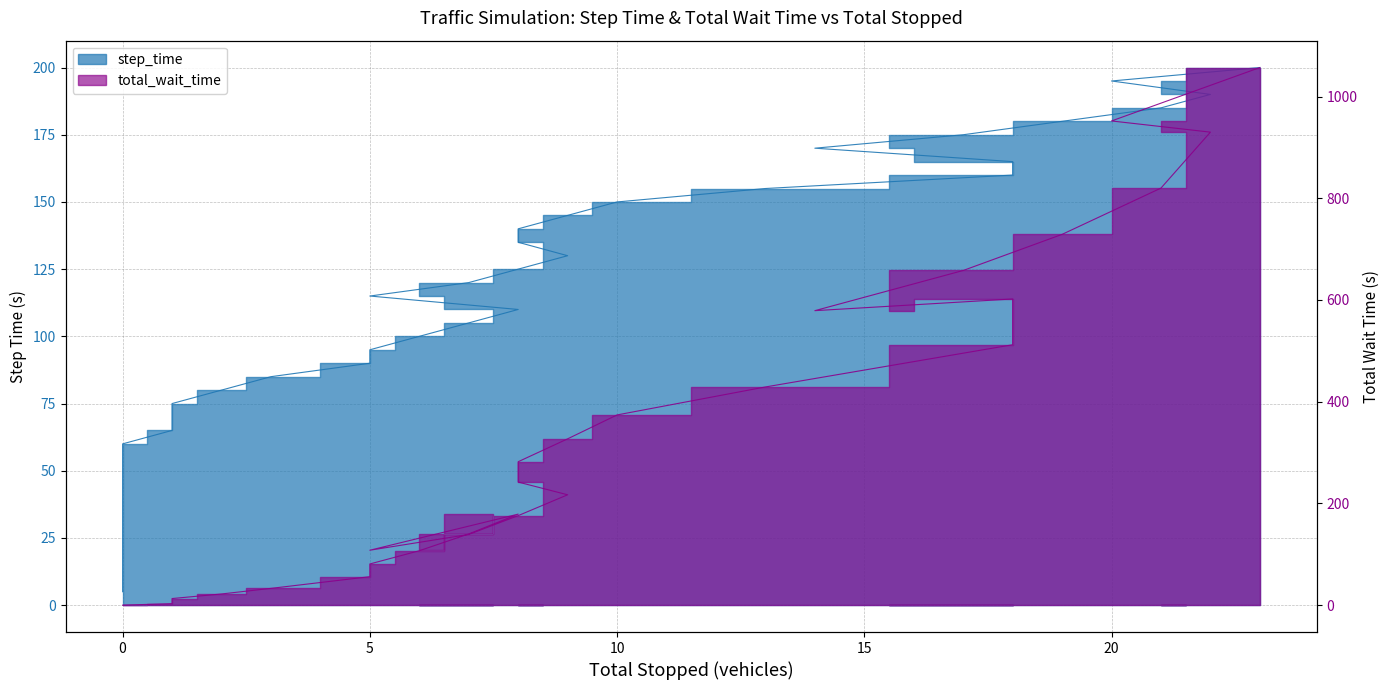

What is the average value of the step_time series?

102